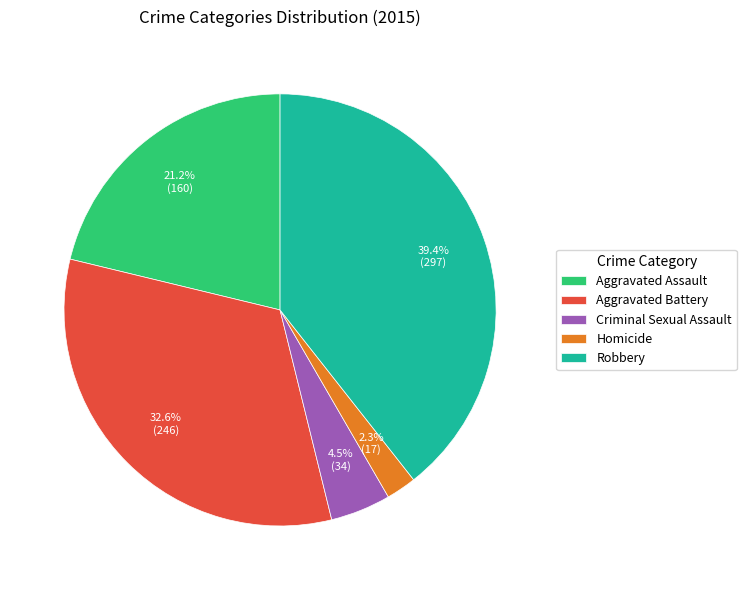

Count the number of slices in the pie.

5